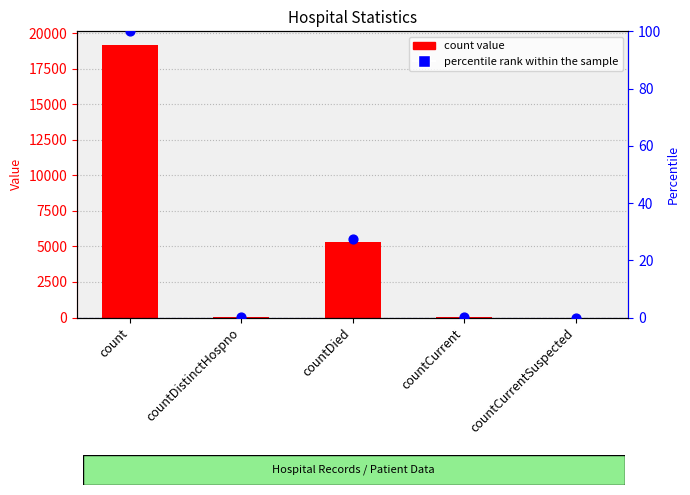

Which series has the widest spread of Y values?

count